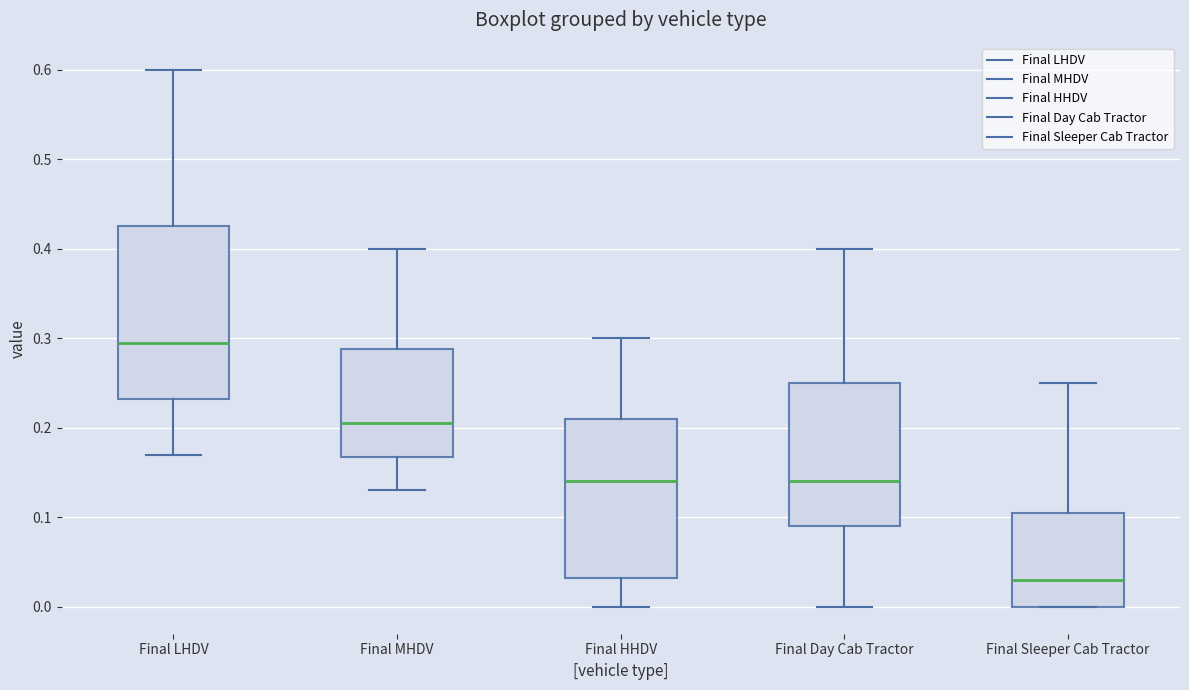

Which box has the lowest median line?

Final Sleeper Cab Tractor